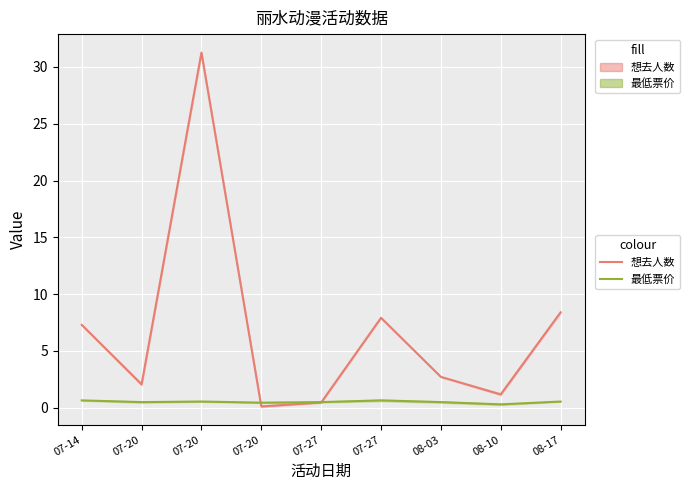

Which series has the largest range (max minus min)?

想去人数